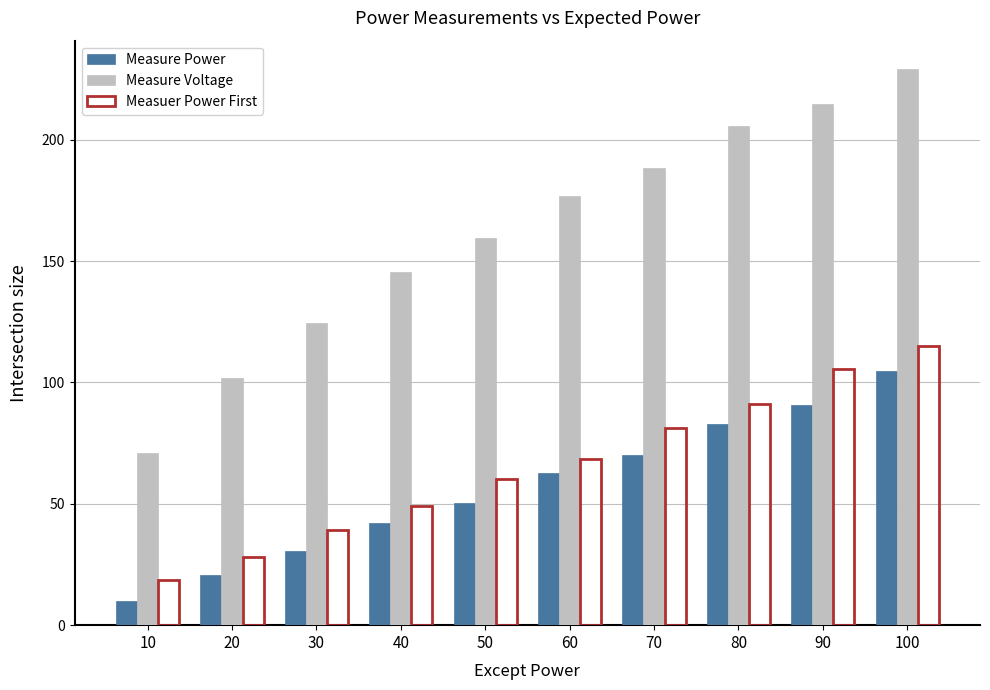

At 10, list the series in order from smallest to largest.

Measure Power, Measuer Power First, Measure Voltage